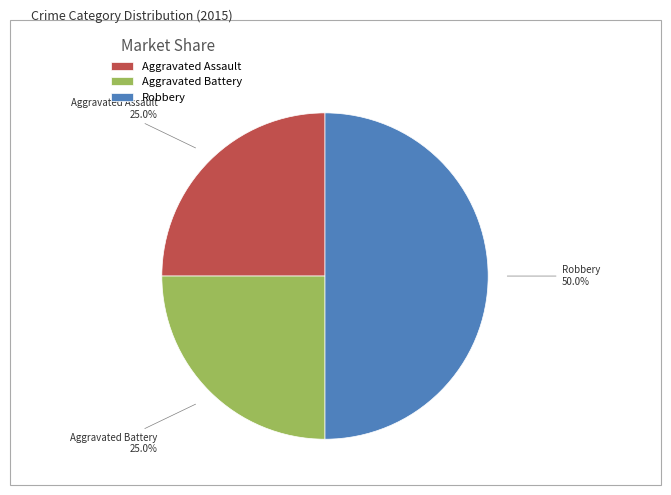

To the nearest percent, what portion does Robbery represent?

50%